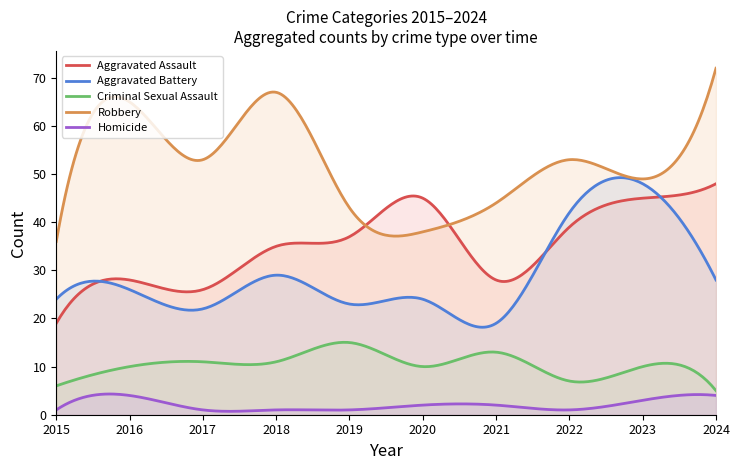

Between which two adjacent categories do Aggravated Assault and Aggravated Battery first intersect?

2015 and 2016